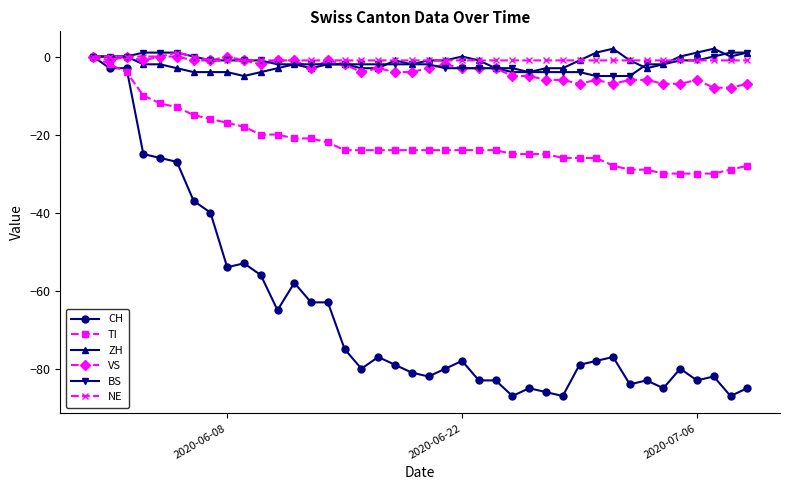

Which series has the widest spread of values?

CH